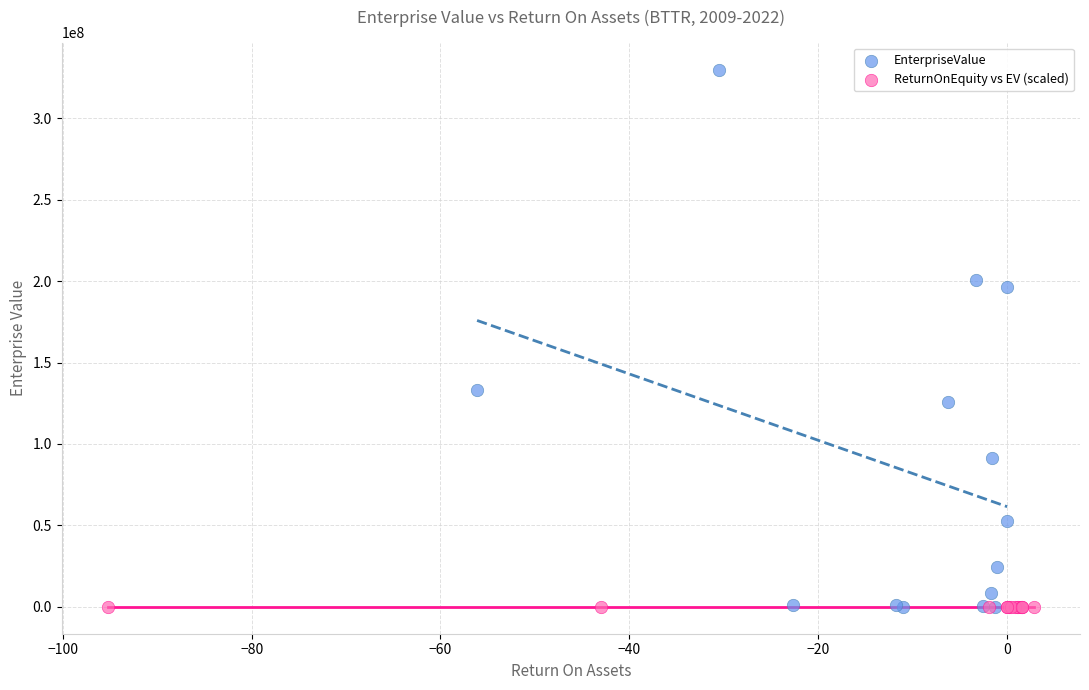

Which series has the largest Y range (max minus min)?

EnterpriseValue